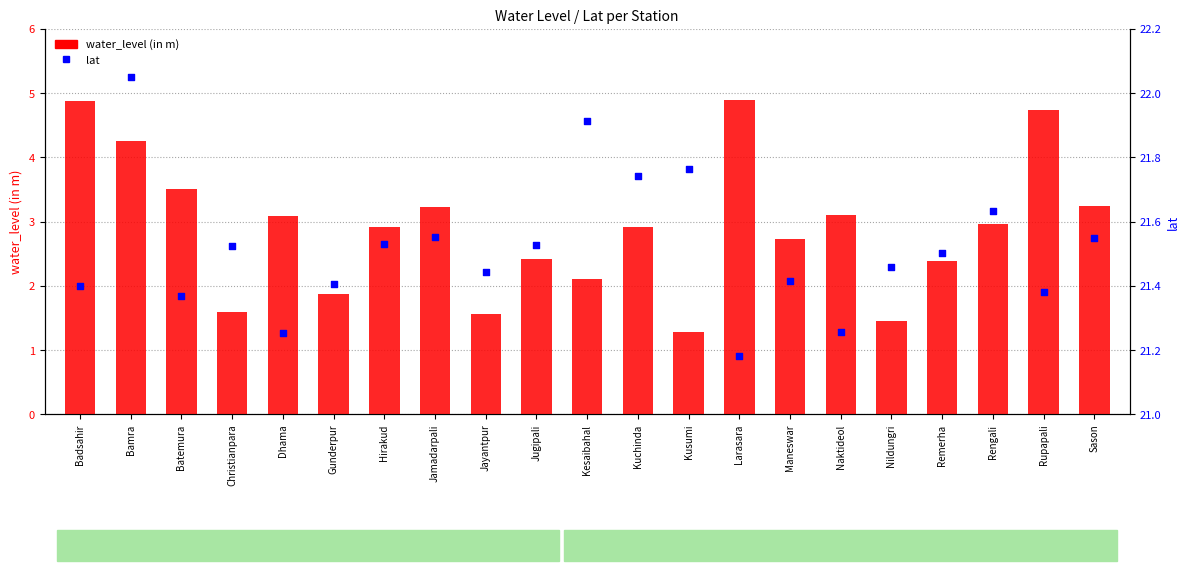

Is the value of lat at Hirakud greater than the value of water_level (in m) at Badsahir?

Yes